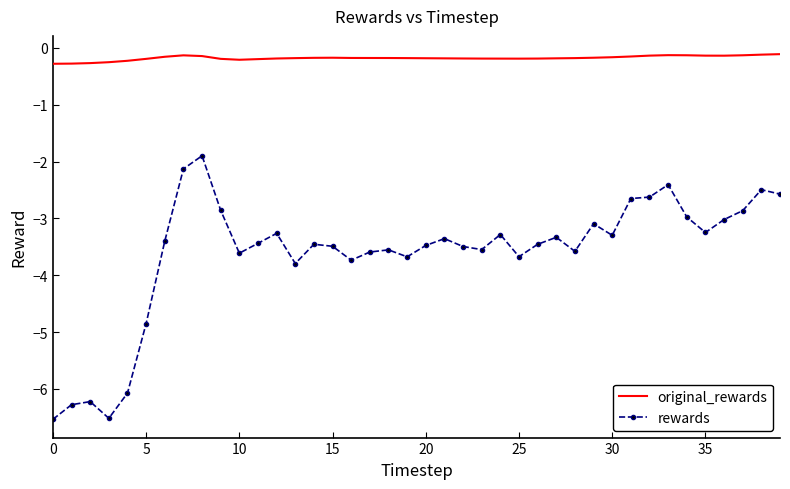

Which series has the largest total across all categories?

original_rewards